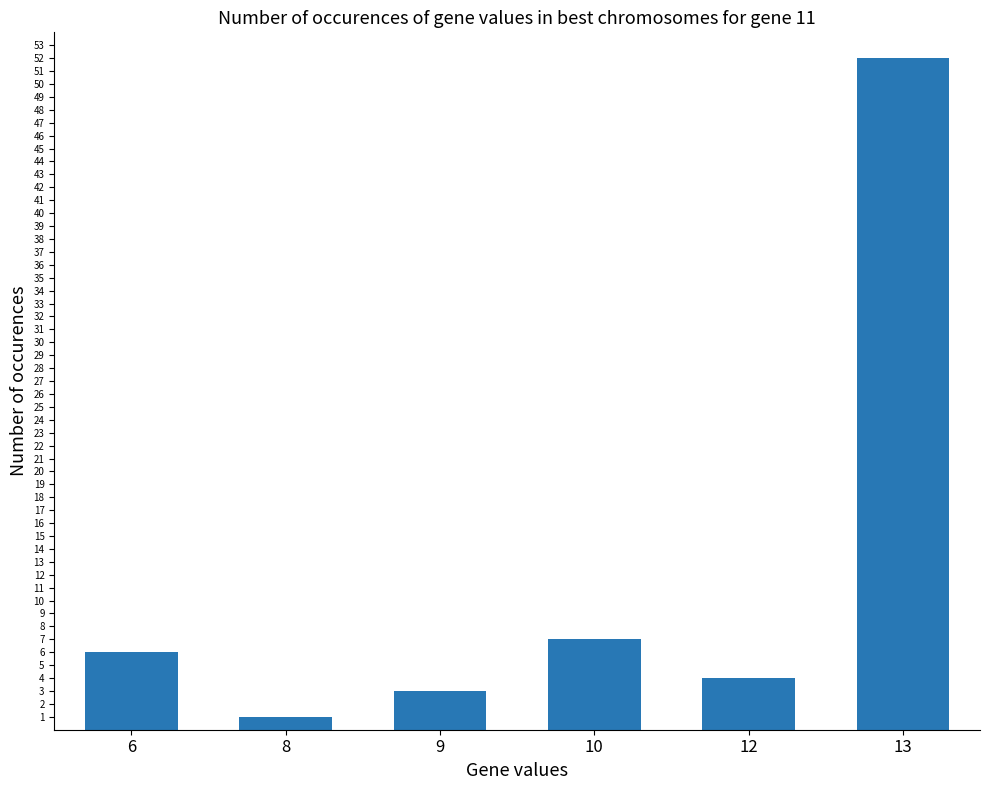

Reading left to right, list all the values displayed in this chart.

6	1	3	7	4	52